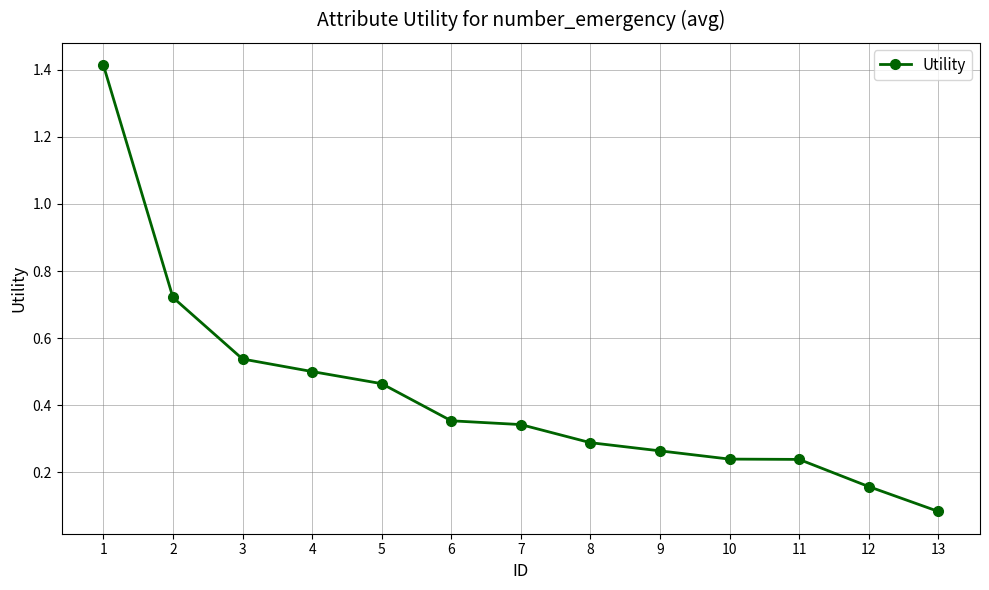

The value at 5 is 0.5. True or false?

True